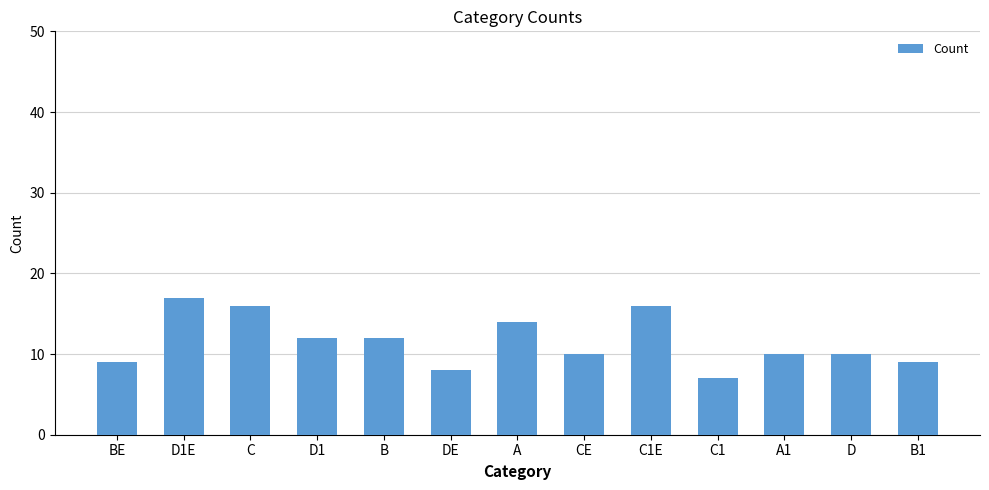

Reading right to left, extract all data points from this chart.

9	10	10	7	16	10	14	8	12	12	16	17	9